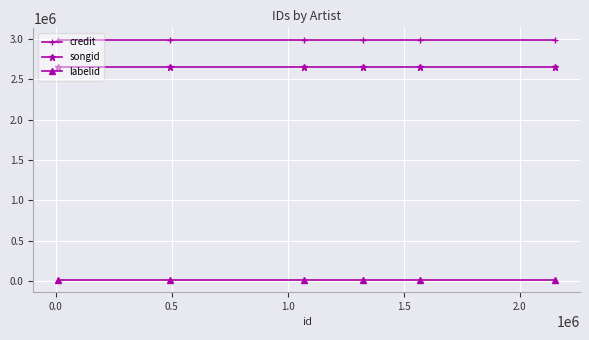

What is the sum of all songid values?

15967032